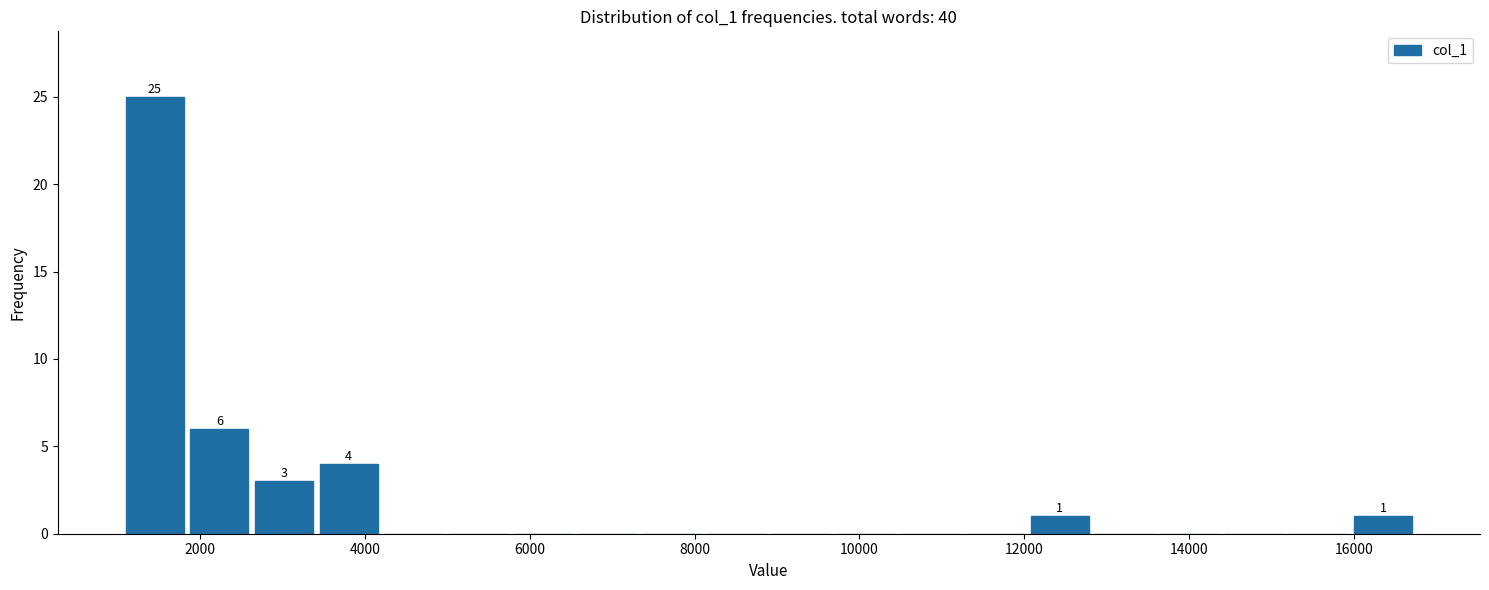

Read against the x-axis, roughly where is the centre of the tallest bar?

1400